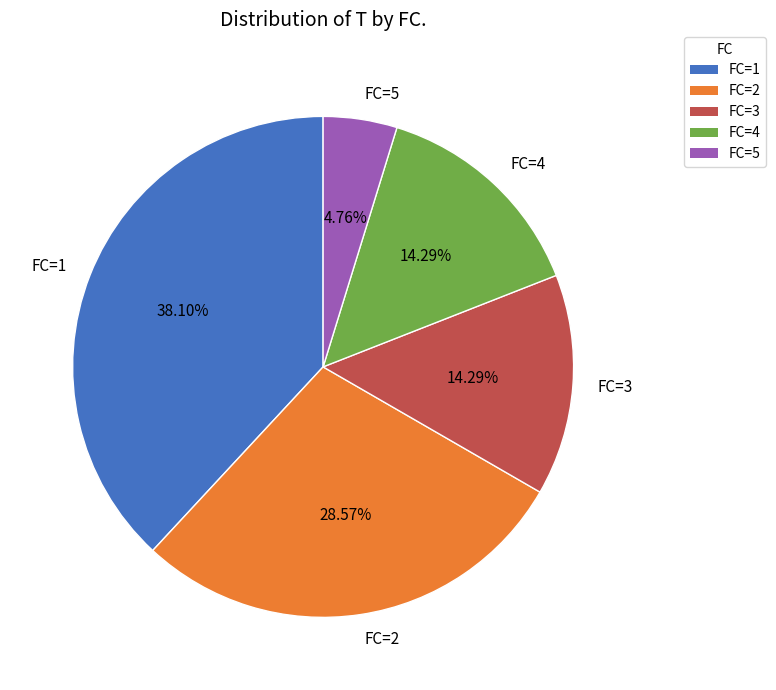

Do FC=5 and FC=3 together represent more than half of the pie?

No